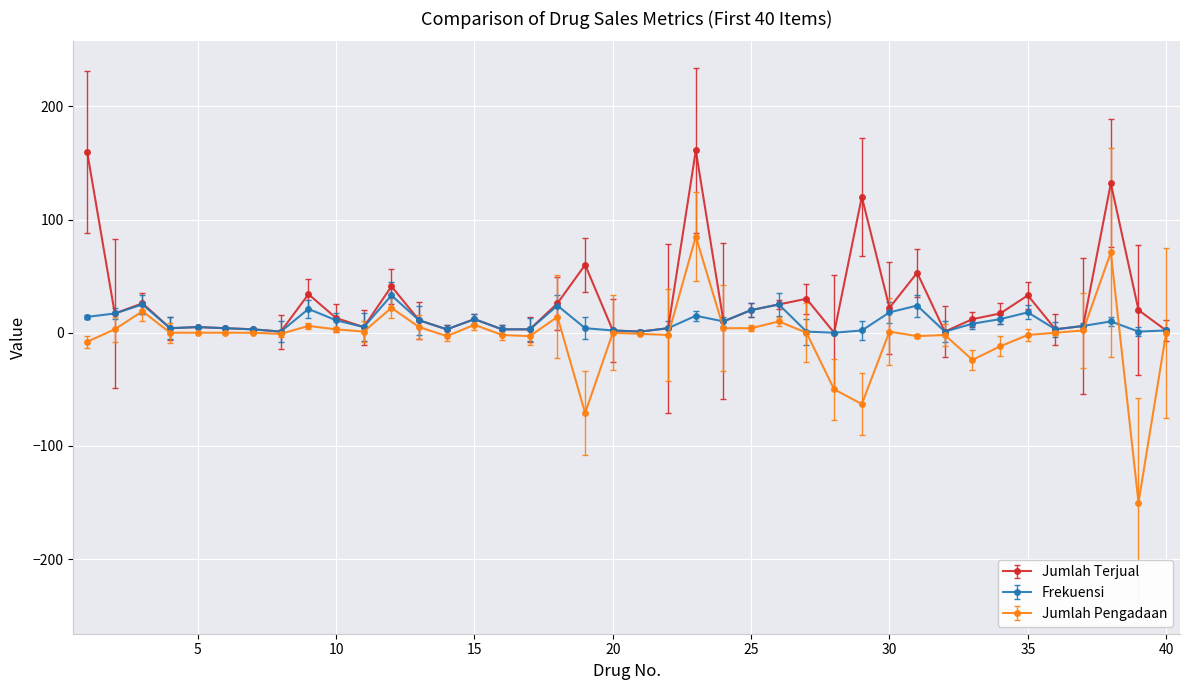

Count the number of data series in this chart.

3